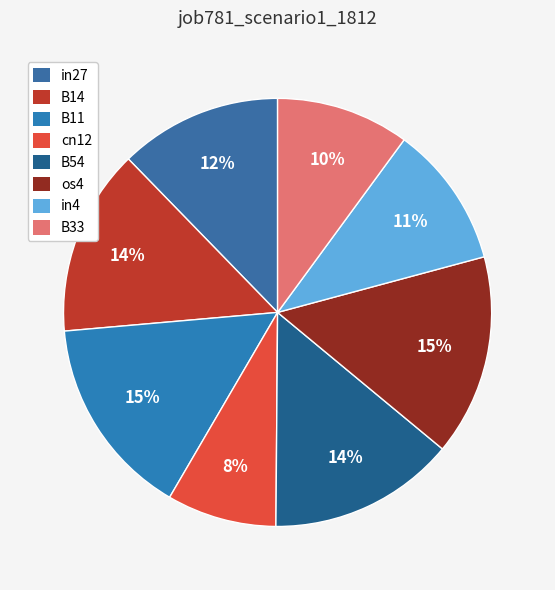

Count the number of slices in the pie.

8